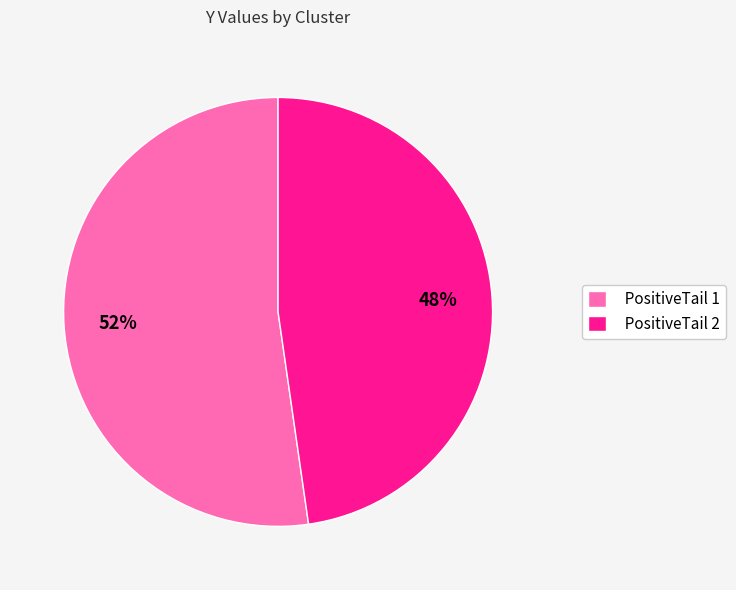

Which category has the biggest portion of the pie?

PositiveTail 1